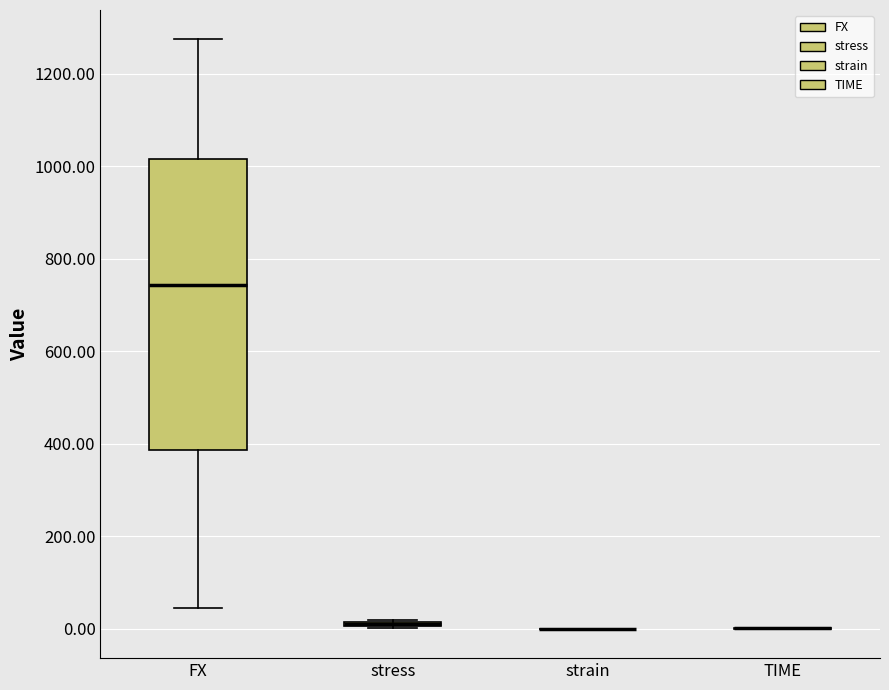

Comparing the boxes themselves (not the whiskers), which one is the tallest?

FX